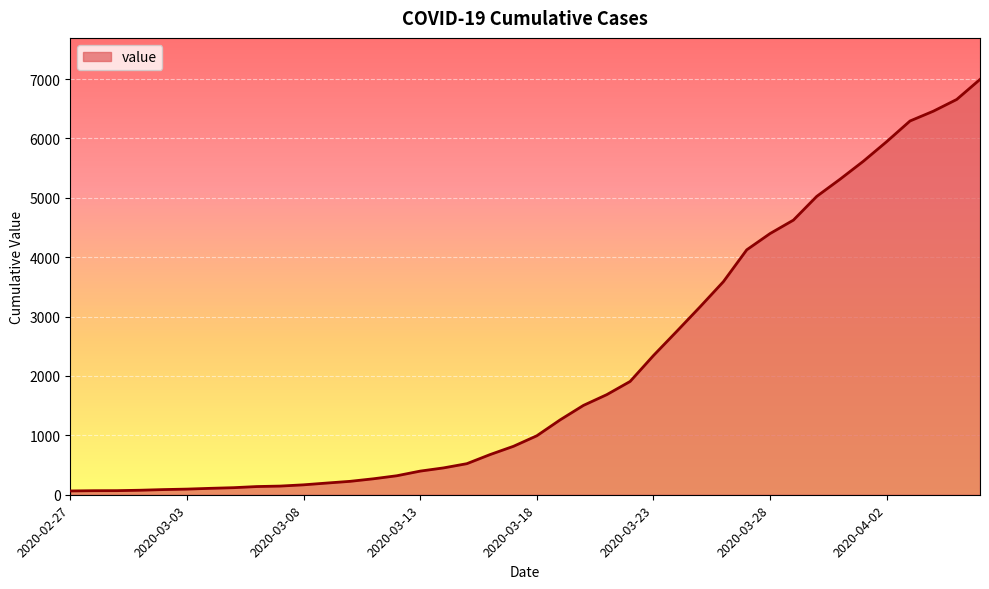

How many lines are shown in the chart?

1